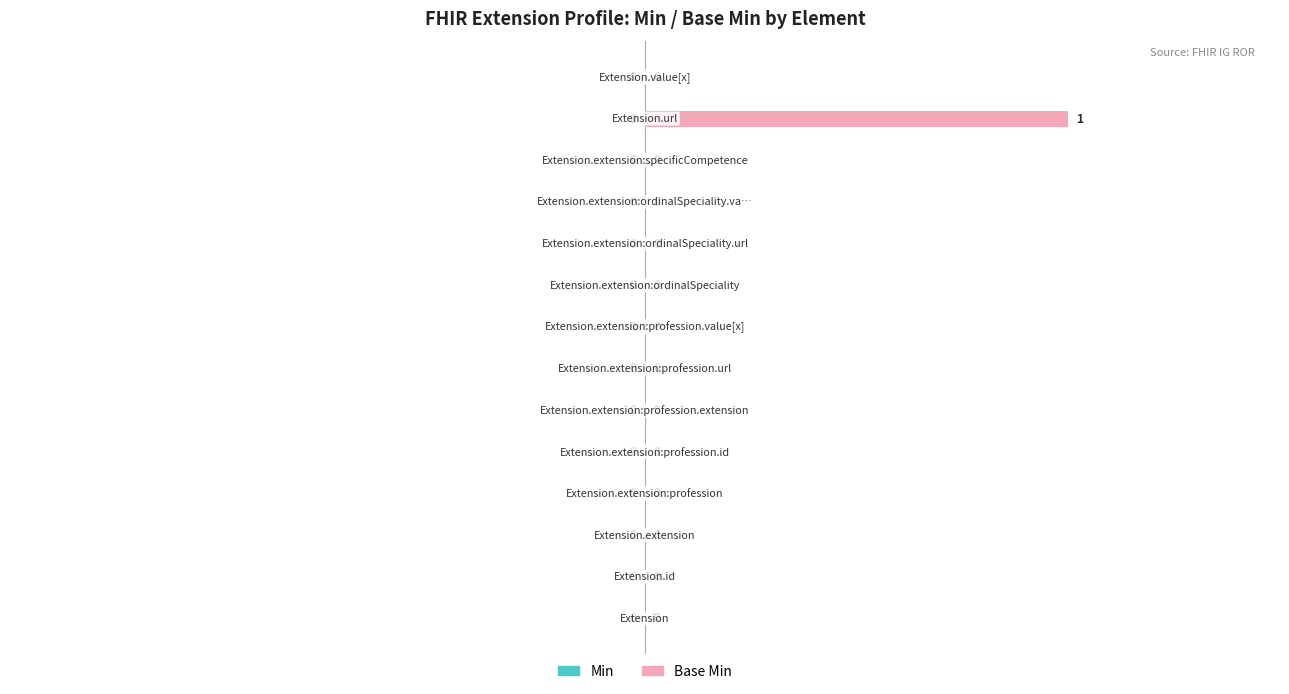

How many values are between 0 and 1?

14